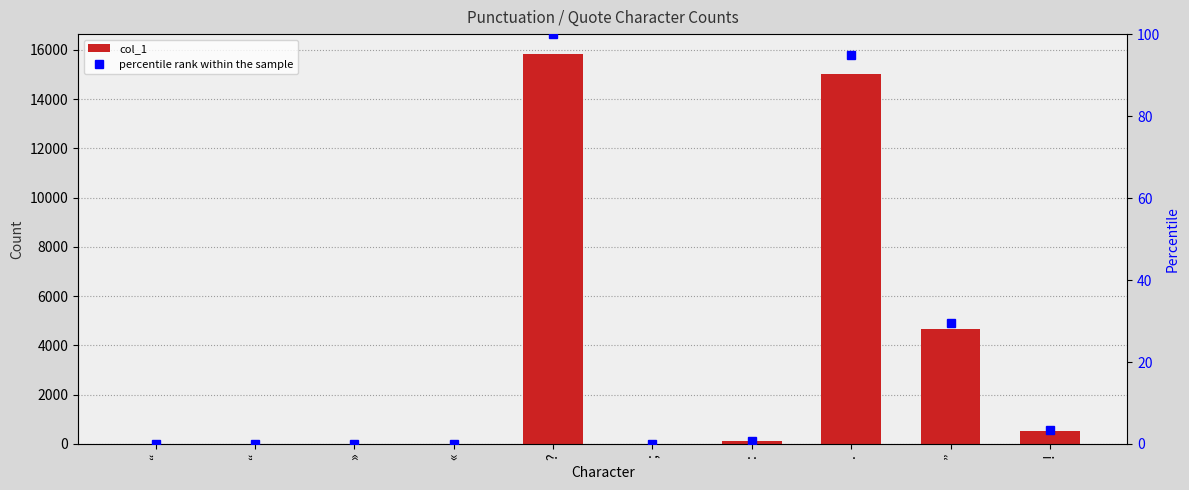

Which label corresponds to the smallest value in the chart?

“